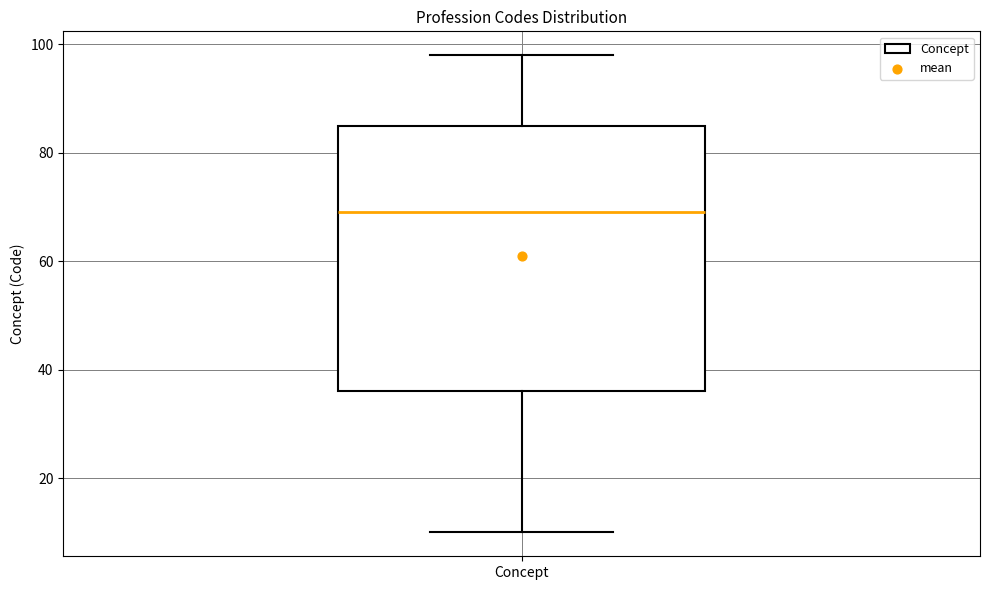

Transcribe this box plot: give where the median line is, the range the box spans, and where the two whiskers end, as read against the y-axis. The values are not printed on the chart, so give them approximately, as read against the axis.

median 70, box 36 to 86, whiskers 10 to 98